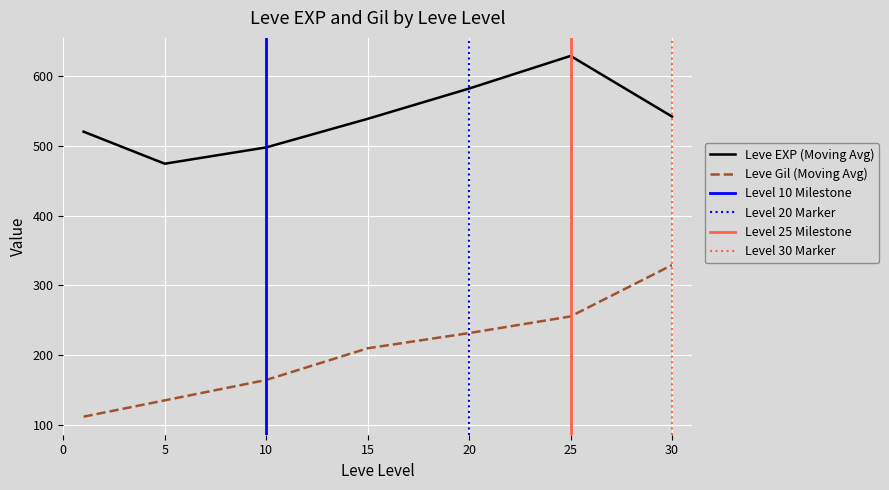

Rank the series by their maximum value, from lowest to highest.

Leve Gil, Leve EXP